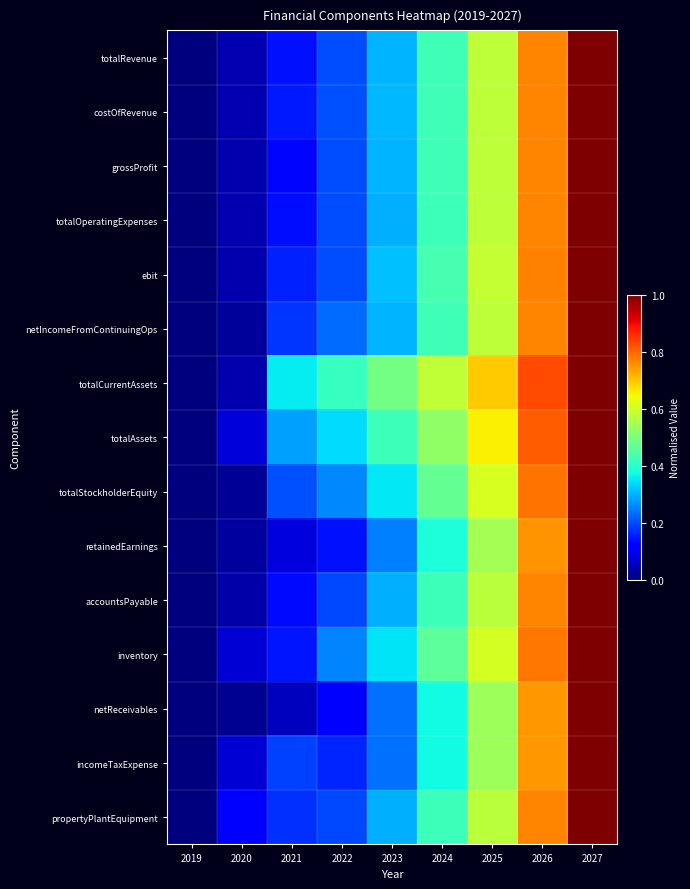

How many series are shown in this chart?

15